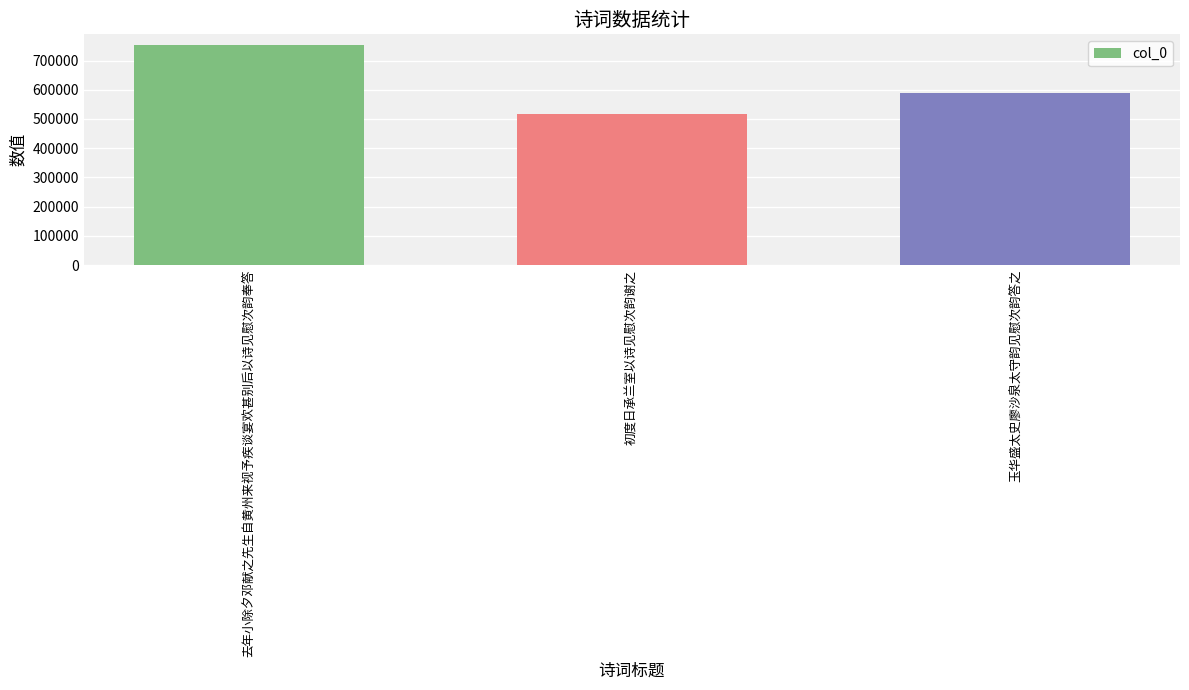

What is the label of the 3rd bar from the right?

去年小除夕邓献之先生自黄州来视予疾谈宴欢甚别后以诗见慰次韵奉答